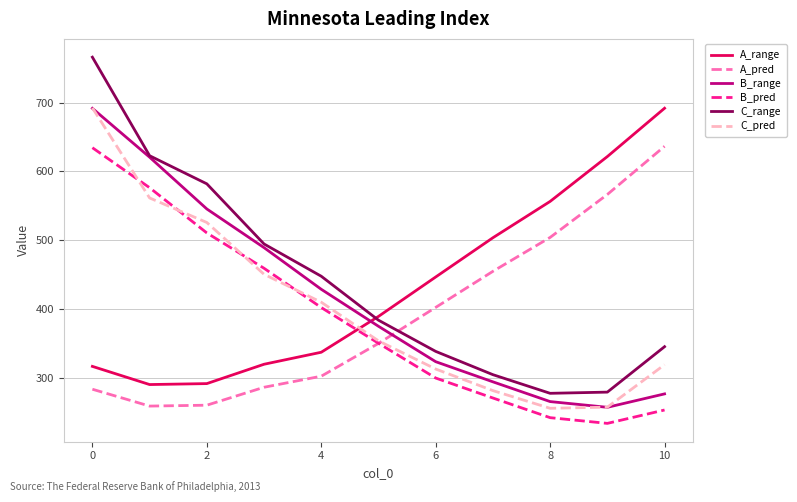

Which series has the largest range (max minus min)?

C_range